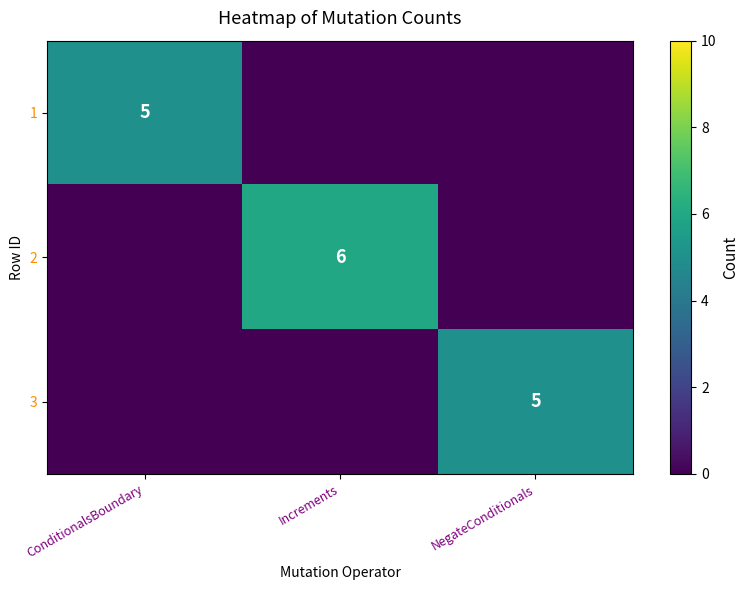

Count the number of categories in the chart.

3